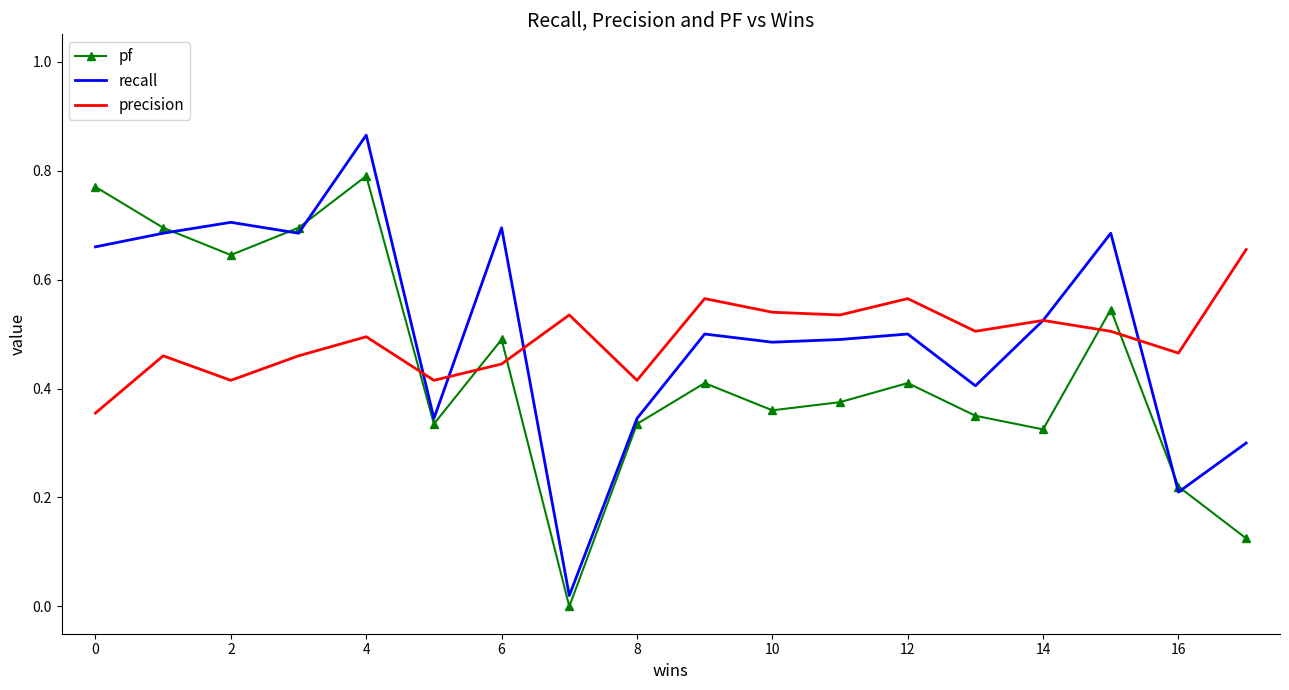

Which series has the widest spread of values?

recall